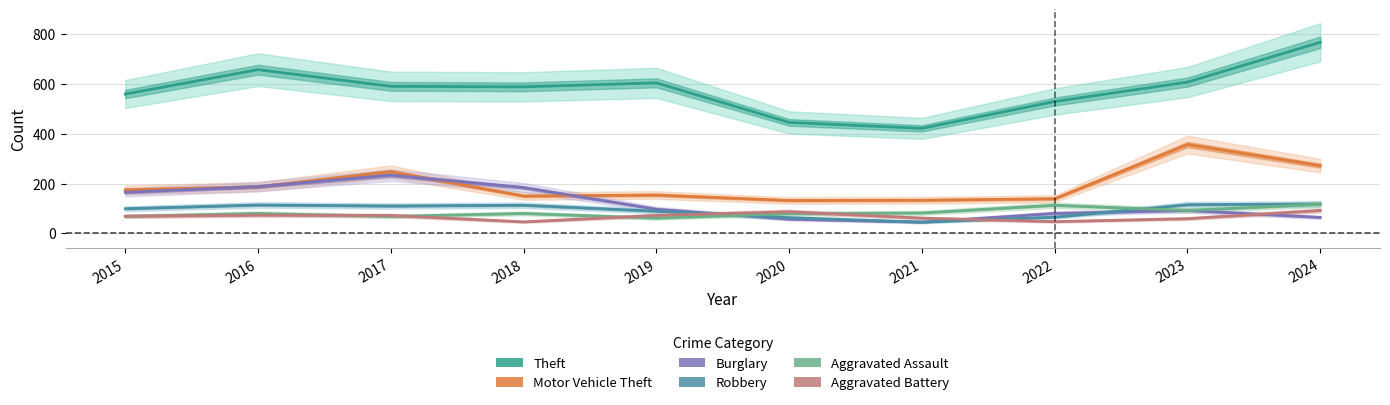

Rank the categories by Robbery value from lowest to highest.

2021, 2020, 2022, 2019, 2015, 2017, 2018, 2016, 2023, 2024